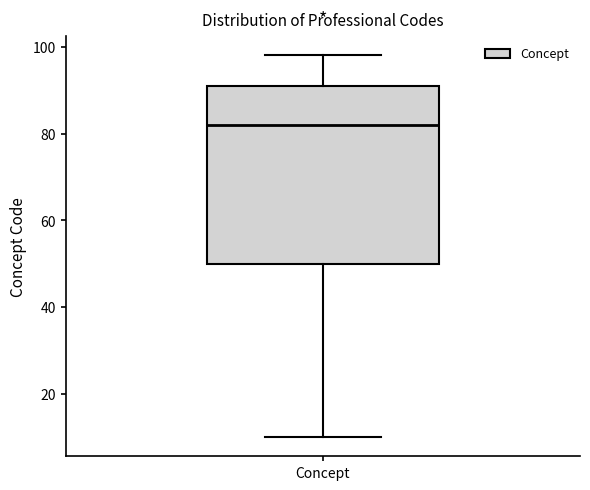

Read this box plot against the y-axis: the position of the median line, the range covered by the box, and the ends of both whiskers. The values are not printed on the chart, so give them approximately, as read against the axis.

median 82, box 50 to 92, whiskers 10 to 98